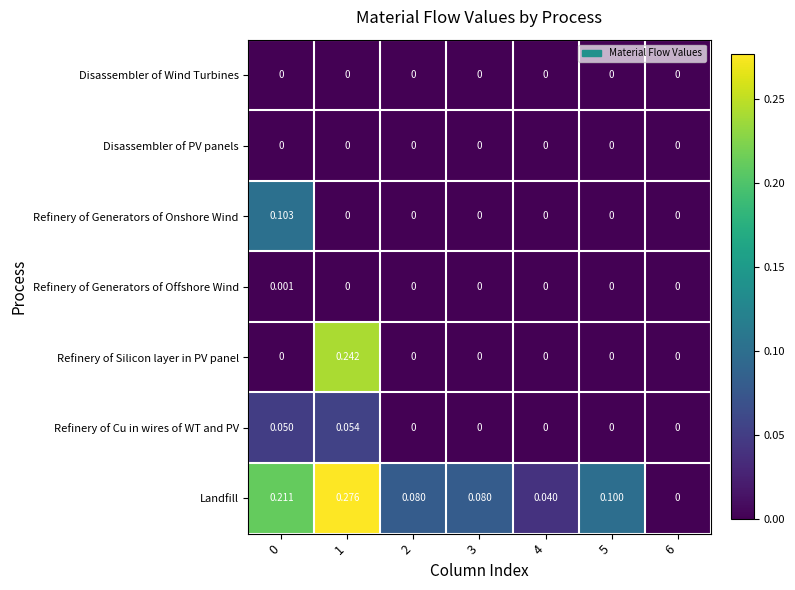

Which series changed the most between 0 and 5?

Landfill